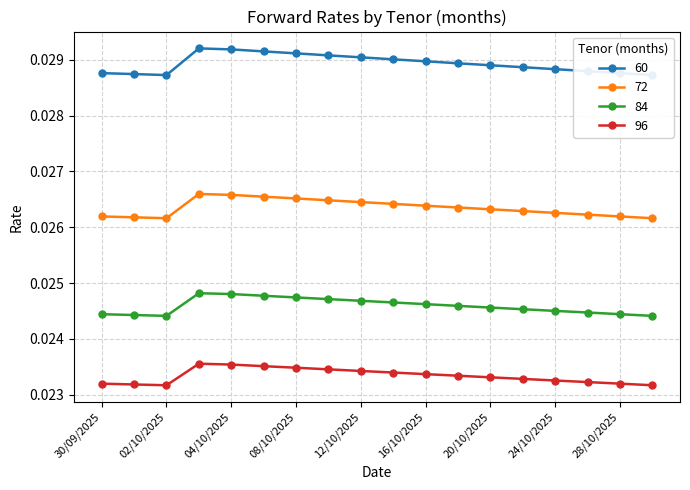

Which series has the largest total across all categories?

60